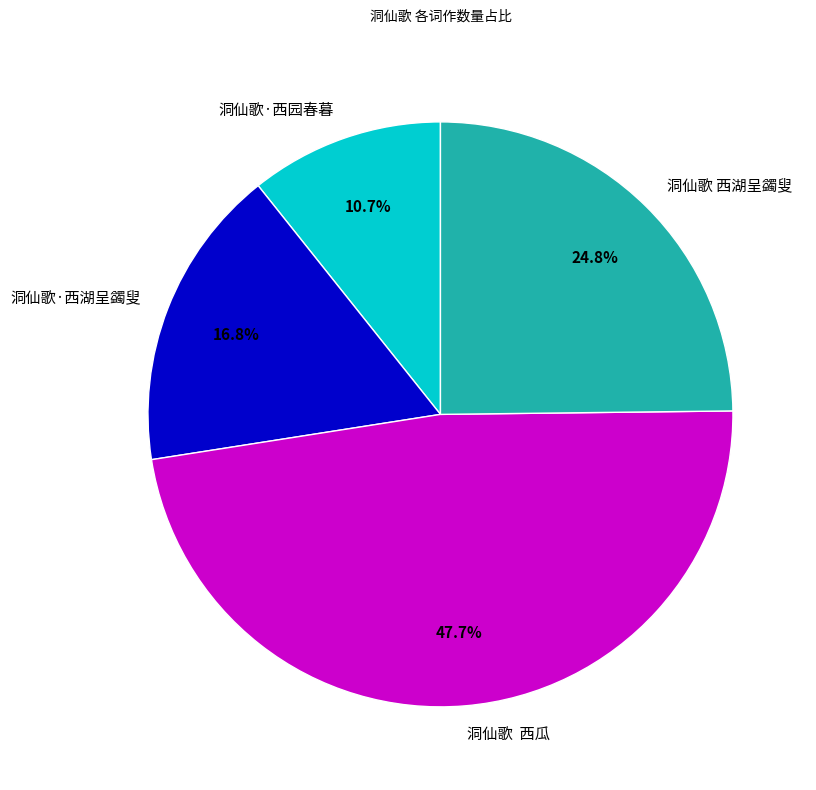

Rank the categories by value from lowest to highest.

洞仙歌·西园春暮, 洞仙歌·西湖呈蠲叟, 洞仙歌 西湖呈蠲叟, 洞仙歌 西瓜